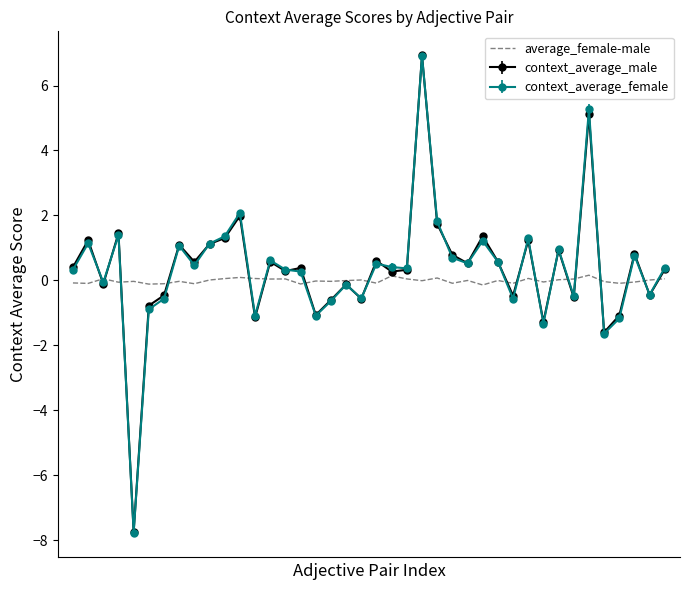

What is the highest value of the context_average_female series?

6.9